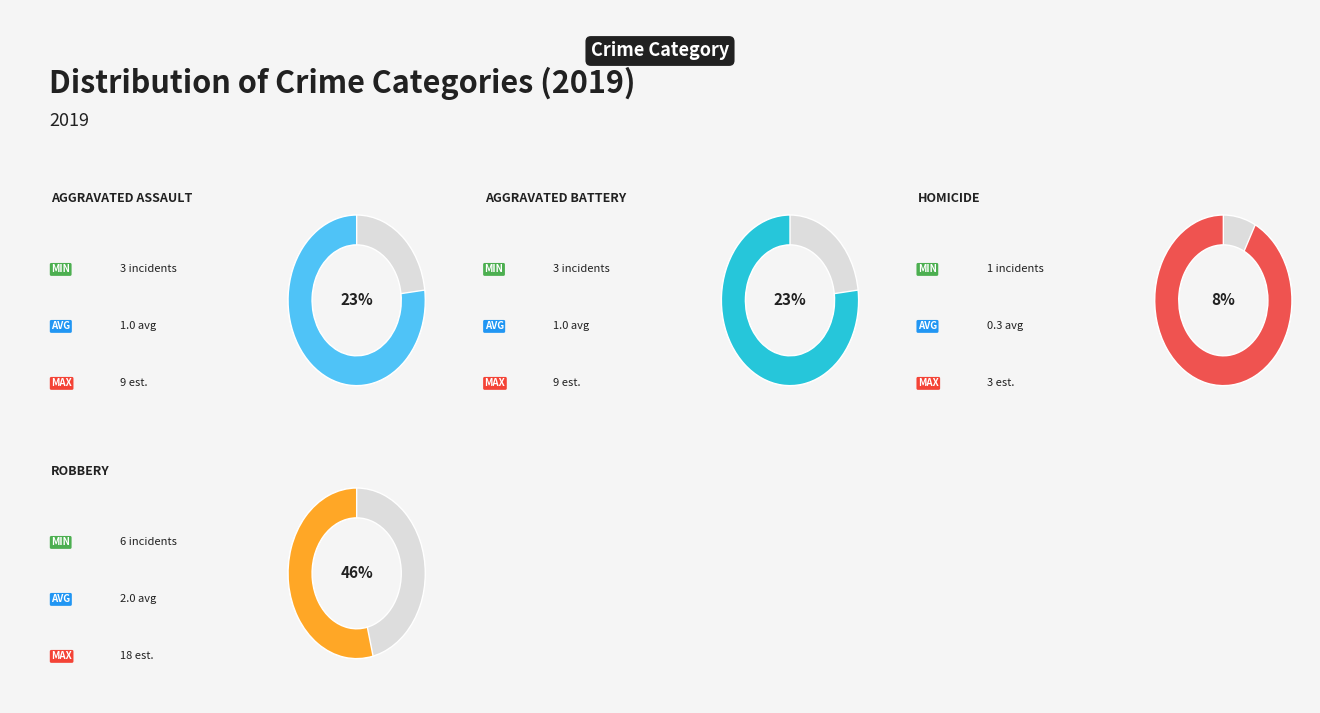

Which category has the biggest portion of the pie?

Robbery